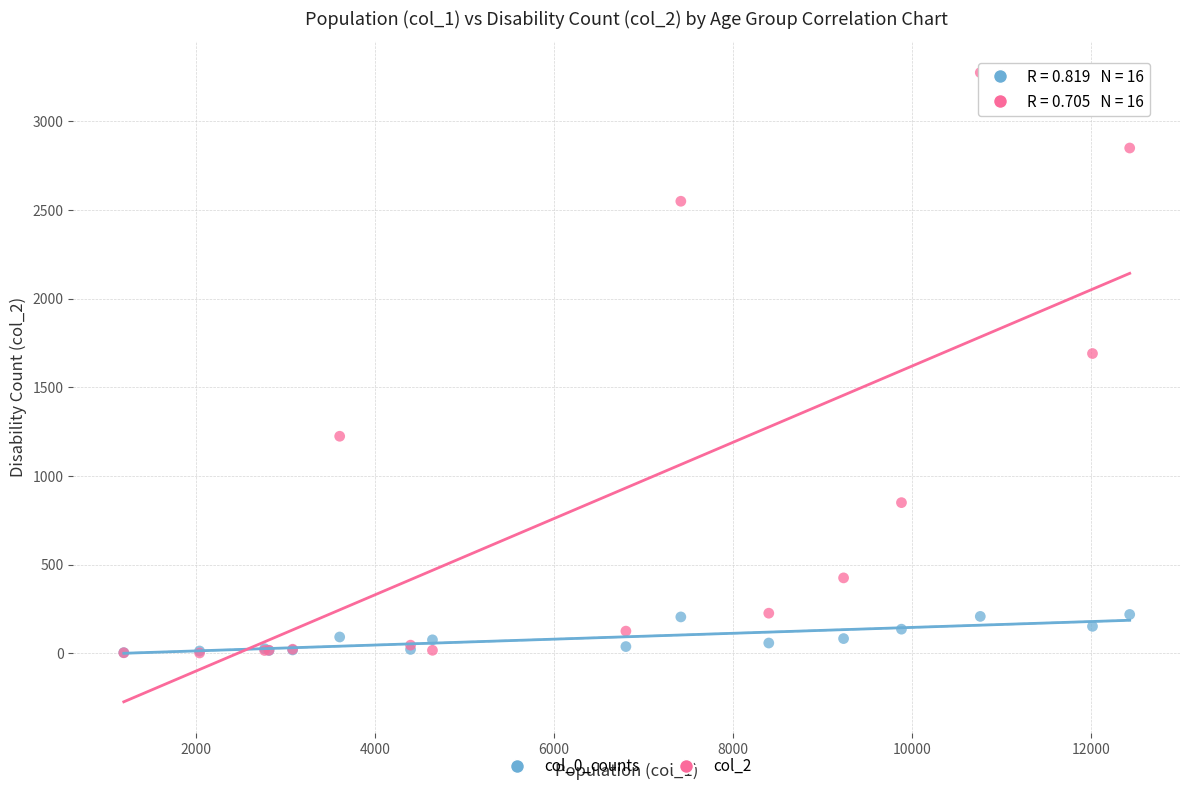

Across all series, what Y value is closest to 1638?

1690